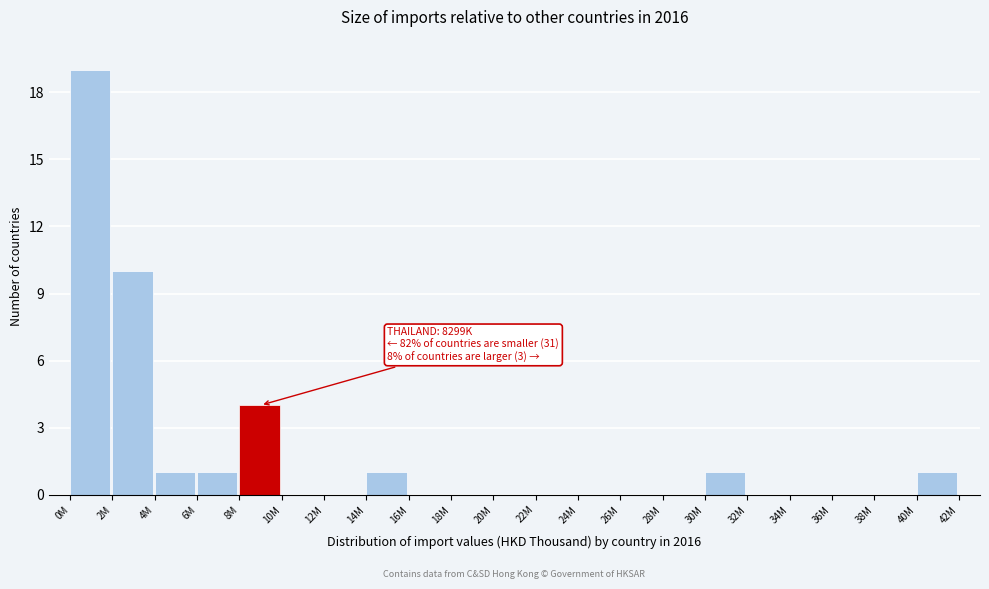

Reading left to right, what are all the values shown in this chart?

0M=19	2M=10	4M=1	6M=1	8M=4	10M=0	12M=0	14M=1	16M=0	18M=0	20M=0	22M=0	24M=0	26M=0	28M=0	30M=1	32M=0	34M=0	36M=0	38M=0	40M=1